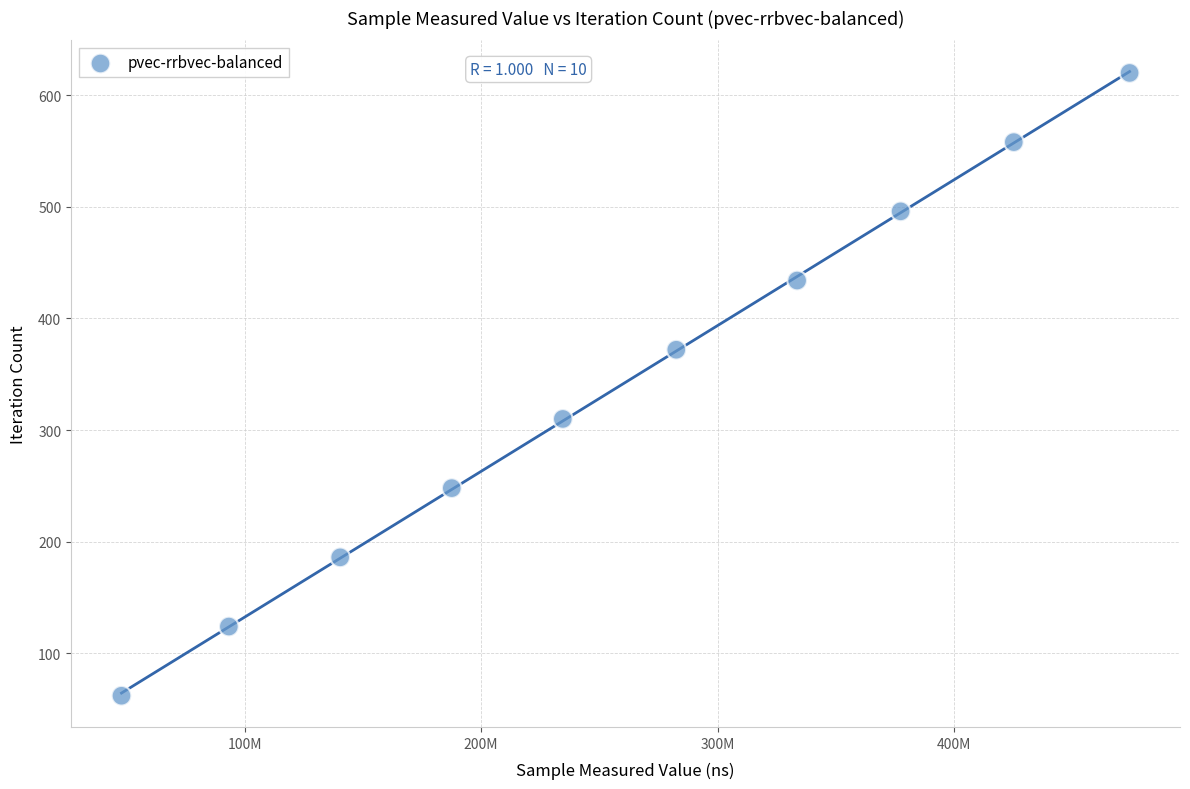

What is the average Y value?

341